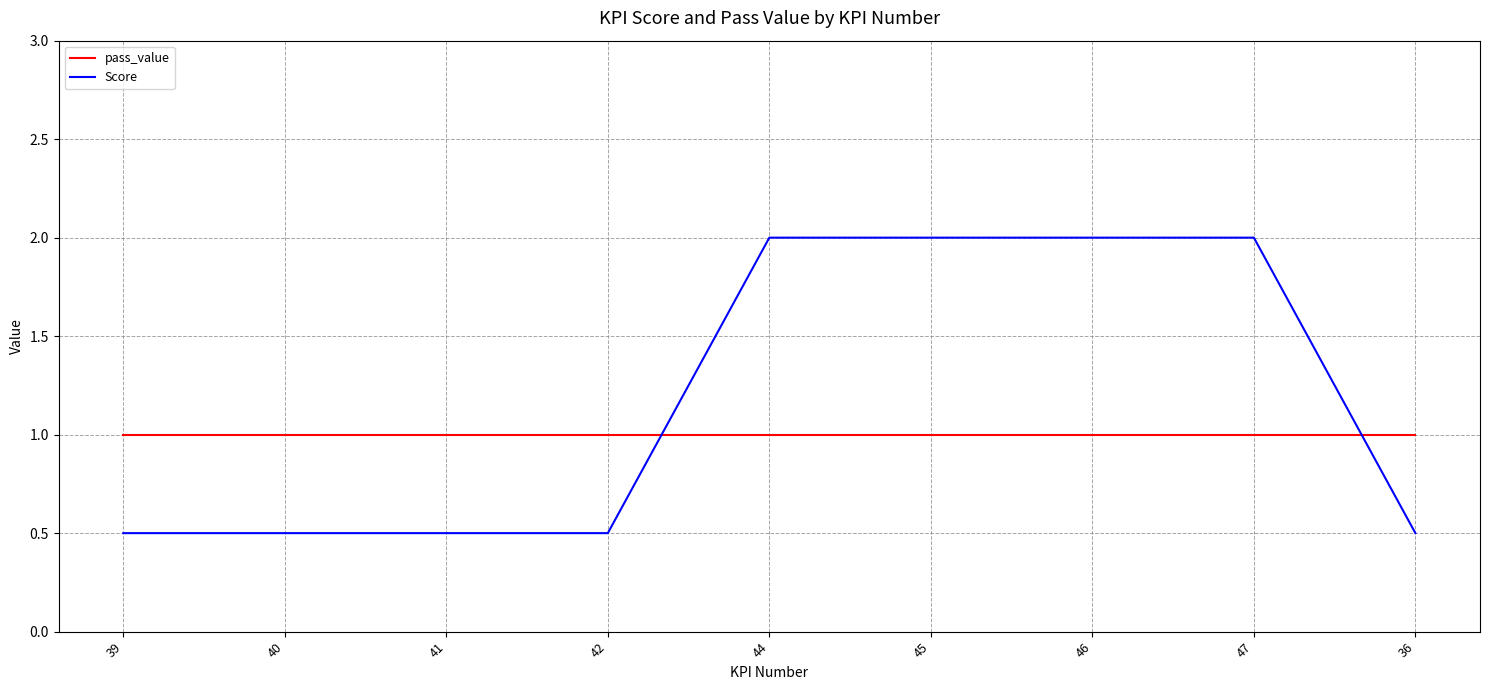

Reading left to right, transcribe all the data shown in this chart.

pass_value: 39=1.0	40=1.0	41=1.0	42=1.0	44=1.0	45=1.0	46=1.0	47=1.0	36=1.0
Score: 39=0.5	40=0.5	41=0.5	42=0.5	44=2.0	45=2.0	46=2.0	47=2.0	36=0.5